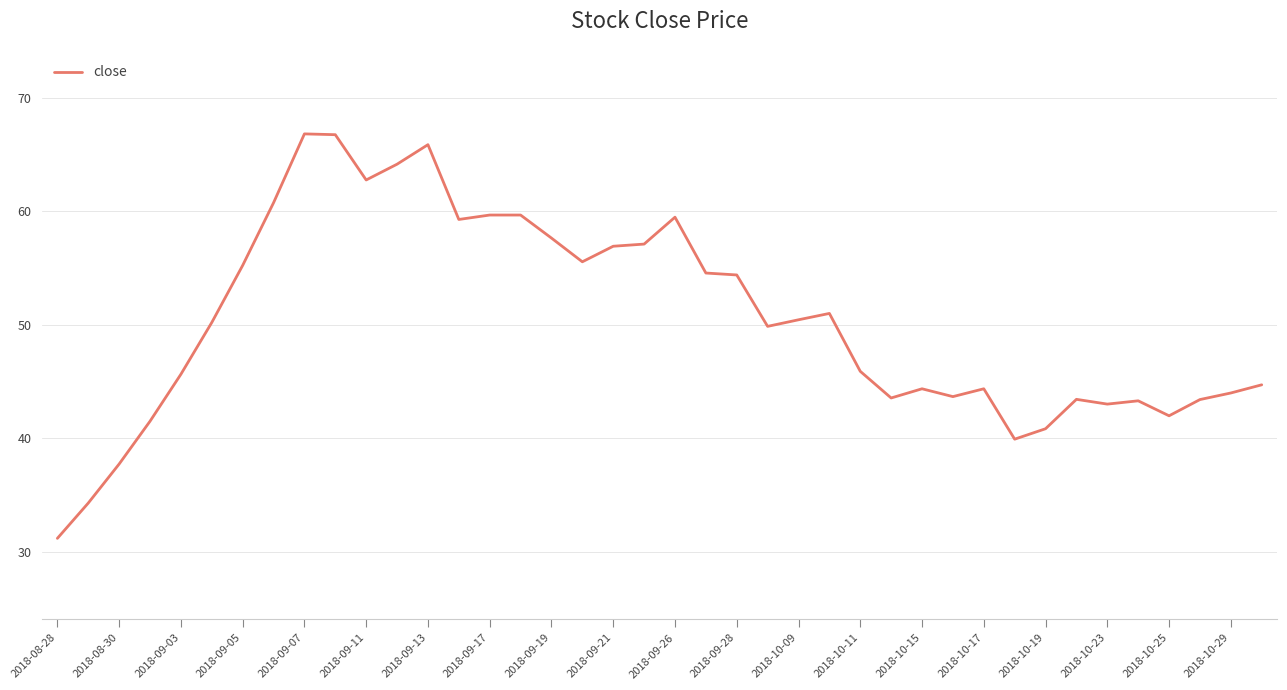

What is the greatest value displayed?

66.8